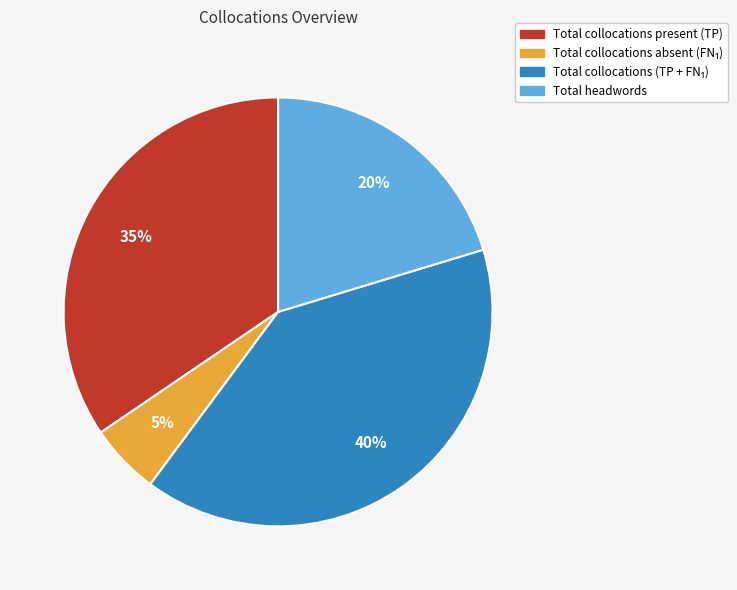

Is there any slice that represents more than half of the pie?

No